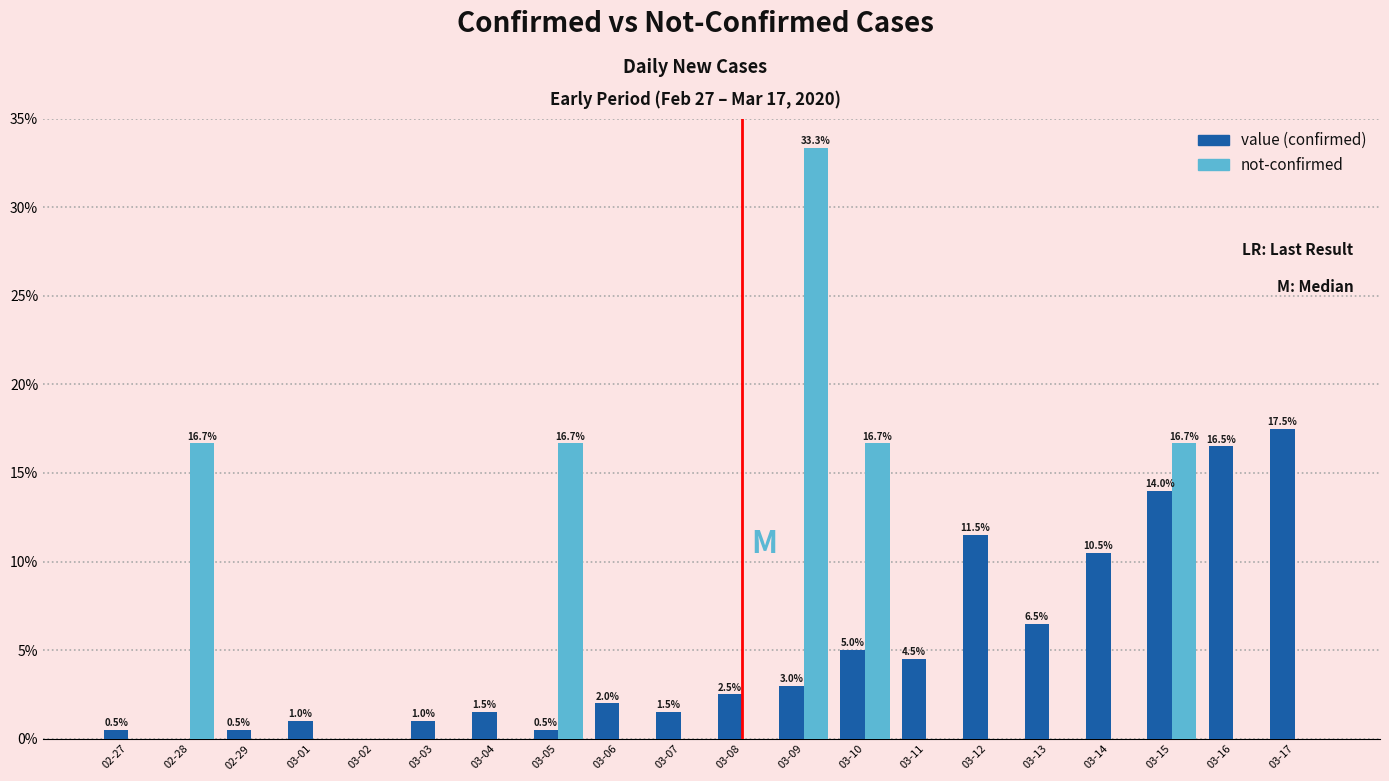

Which category has the highest value across all series?

03-09